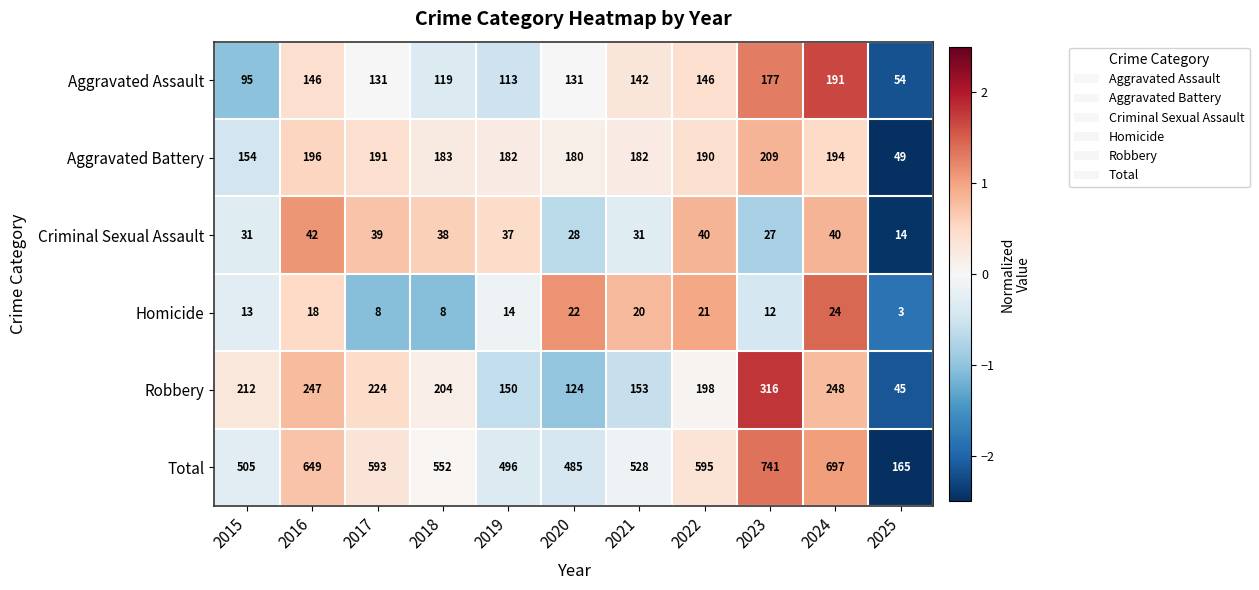

Which series has the largest total across all categories?

Total